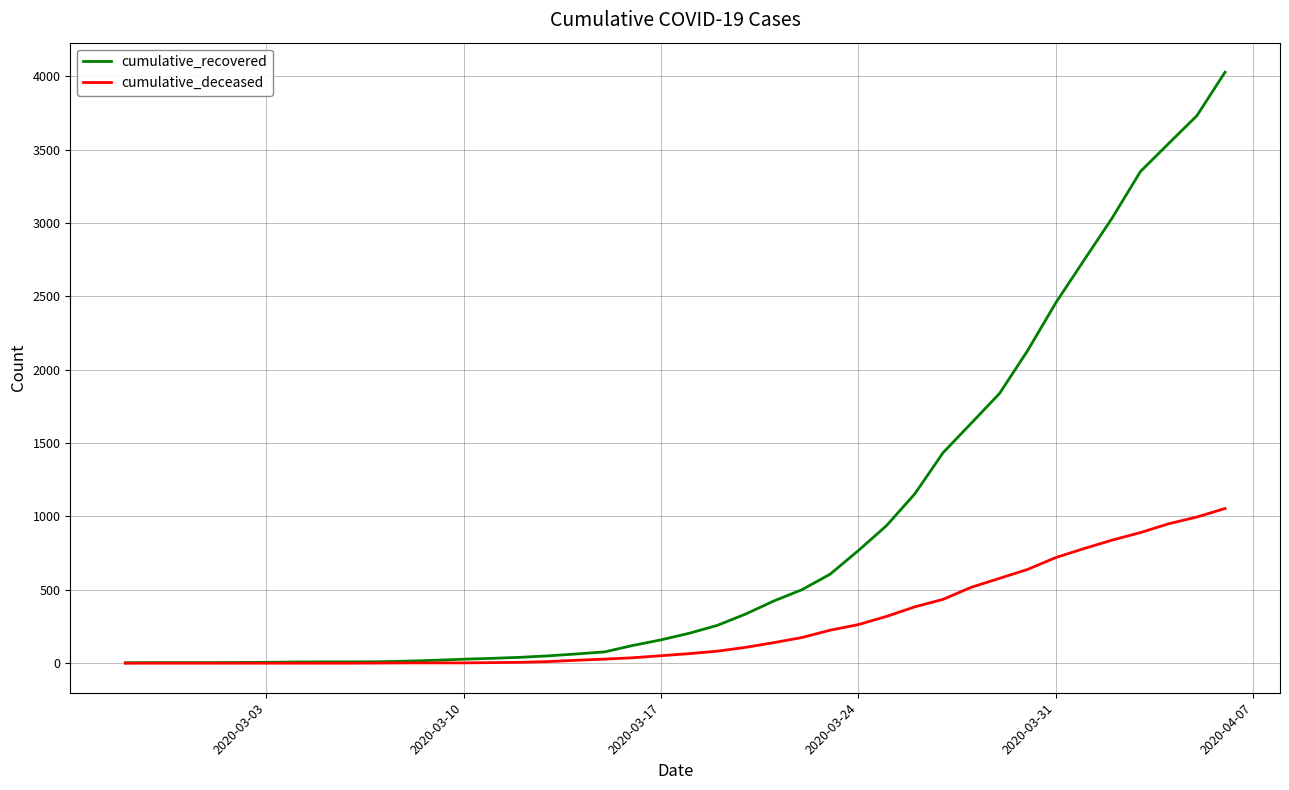

Which series has the widest spread of values?

cumulative_recovered